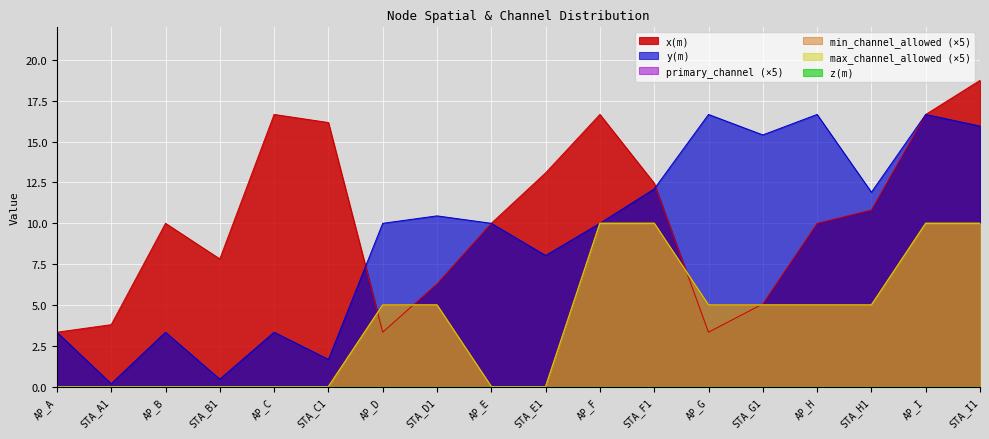

What is the sum of all primary_channel values?

70.0